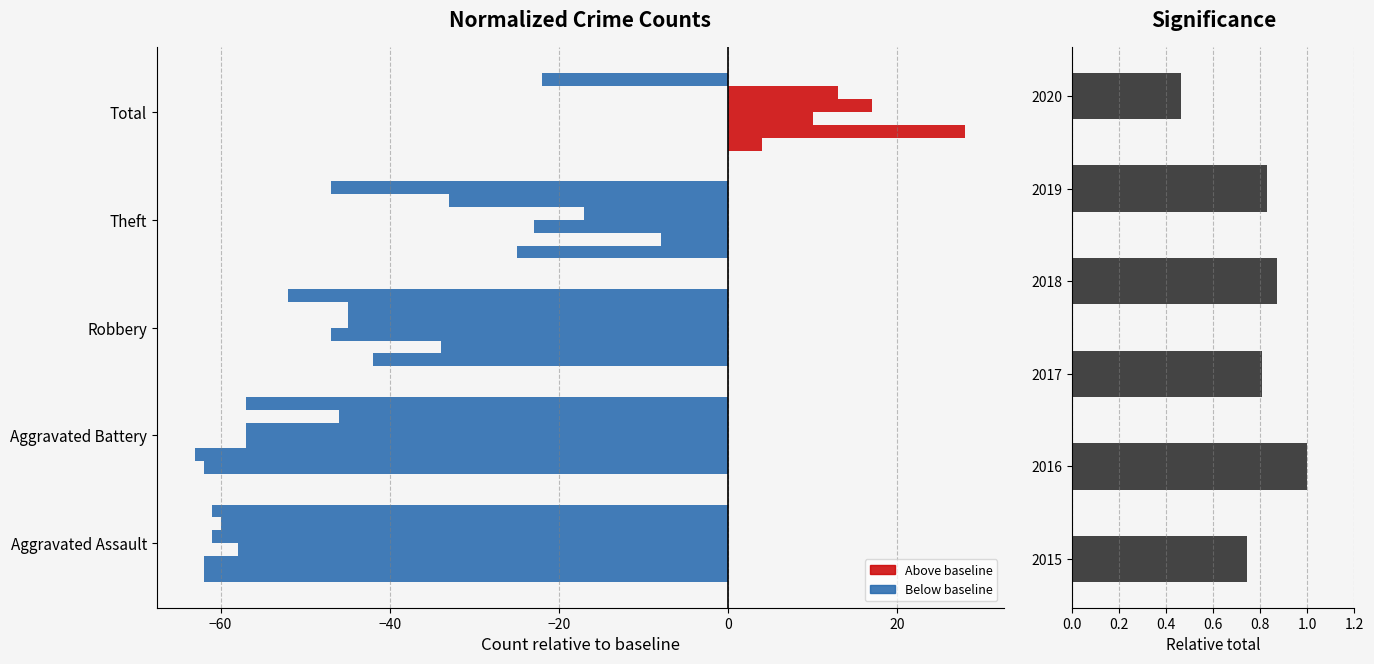

Reading right to left, list all the values displayed in this chart.

0.5	0.8	0.9	0.8	1.0	0.7